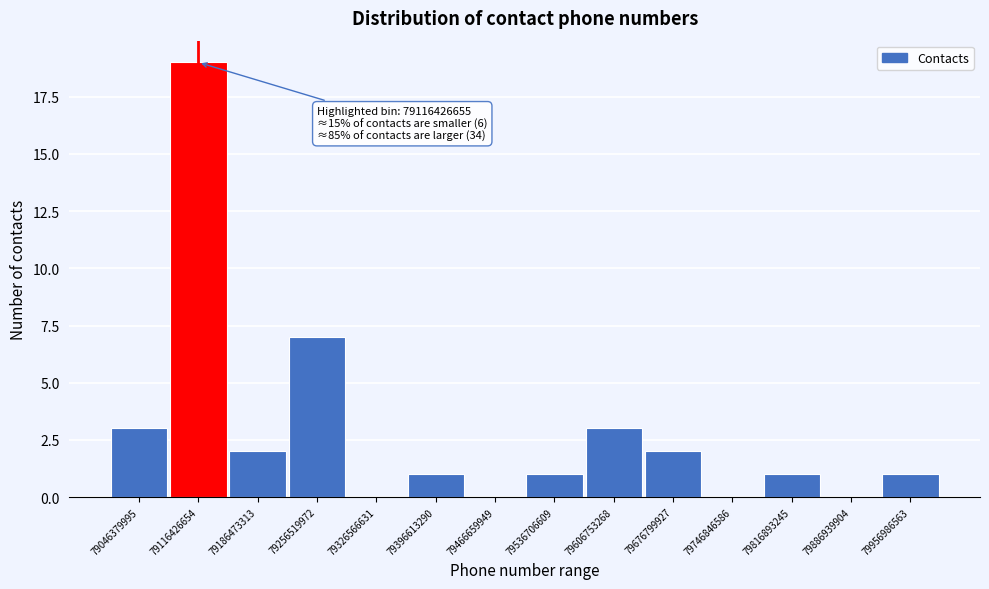

Reading right to left, list all the values displayed in this chart.

79956986563=1	79886939904=0	79816893245=1	79746846586=0	79676799927=2	79606753268=3	79536706609=1	79466659949=0	79396613290=1	79326566631=0	79256519972=7	79186473313=2	79116426654=19	79046379995=3